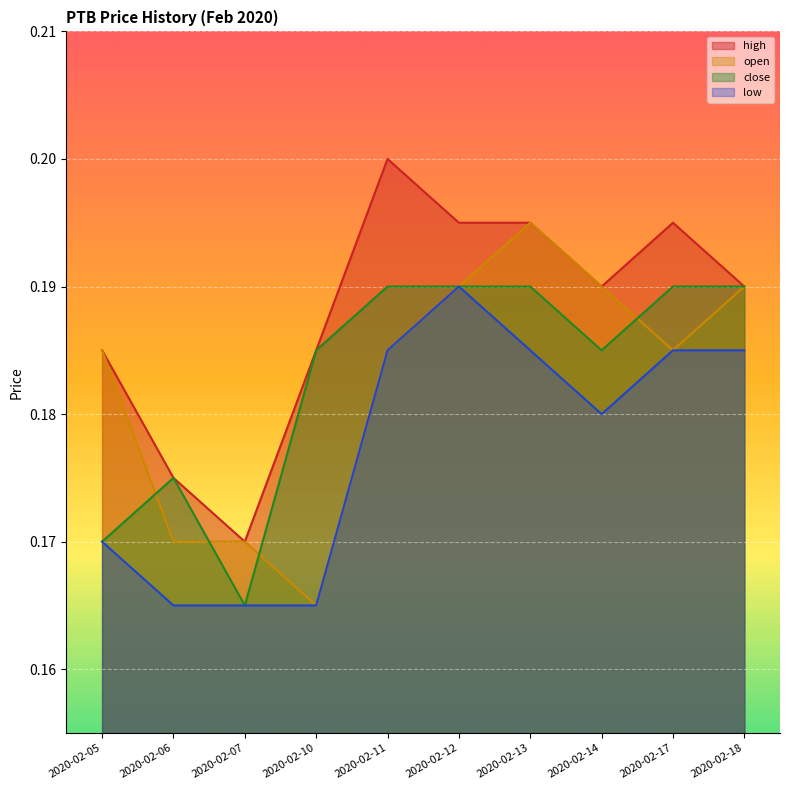

Between 2020-02-07 and 2020-02-10, which series saw the biggest shift?

close